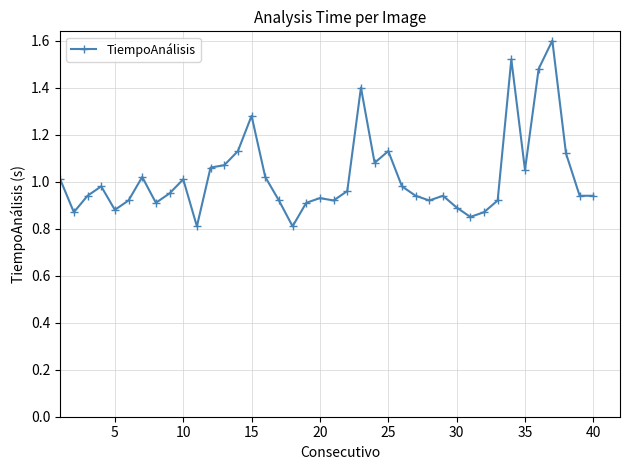

What is the sum of all values?

40.9